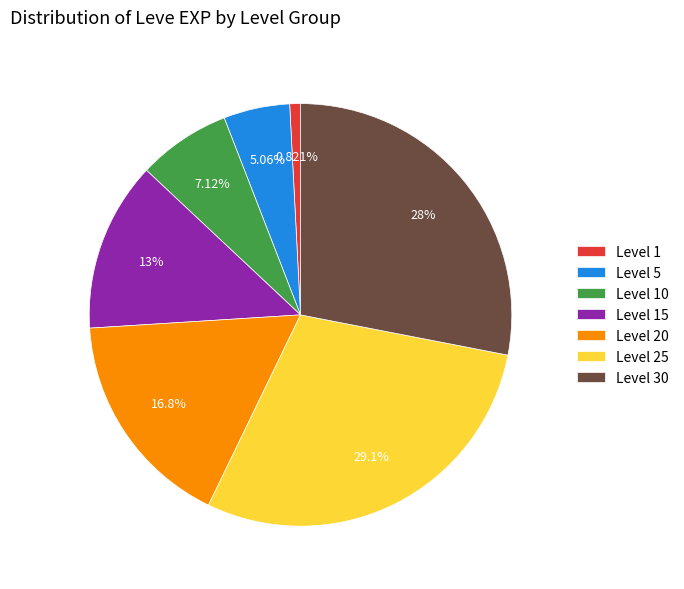

Which has a higher value, Level 15 or Level 30?

Level 30